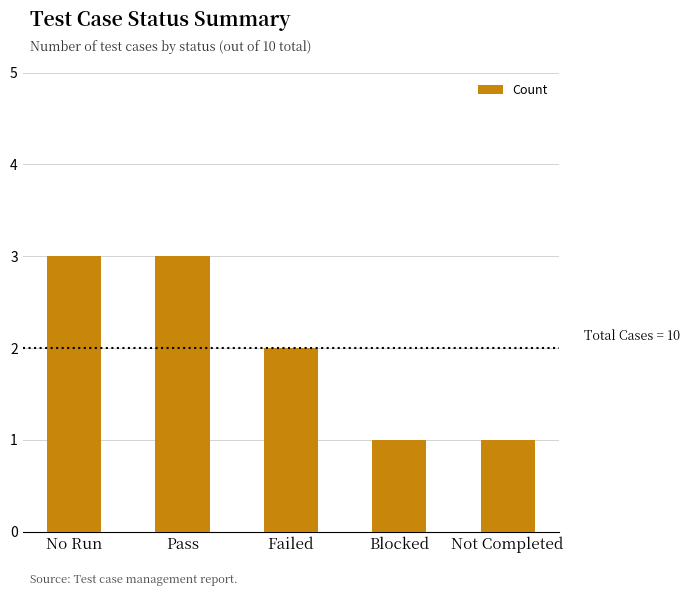

What position from the left is Failed?

3